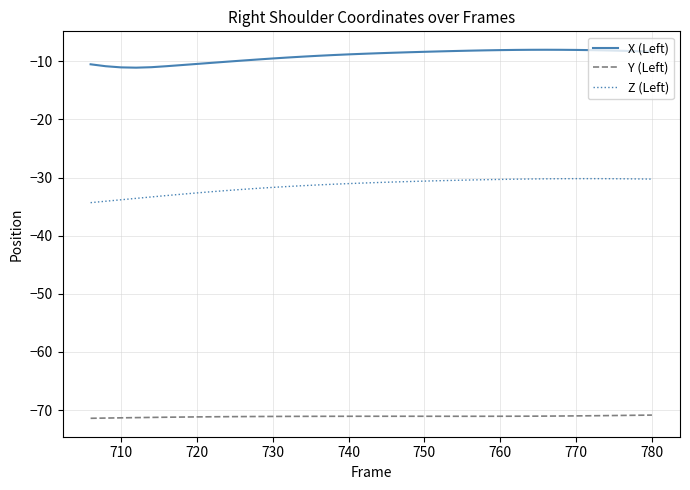

What is the greatest value displayed?

-8.0